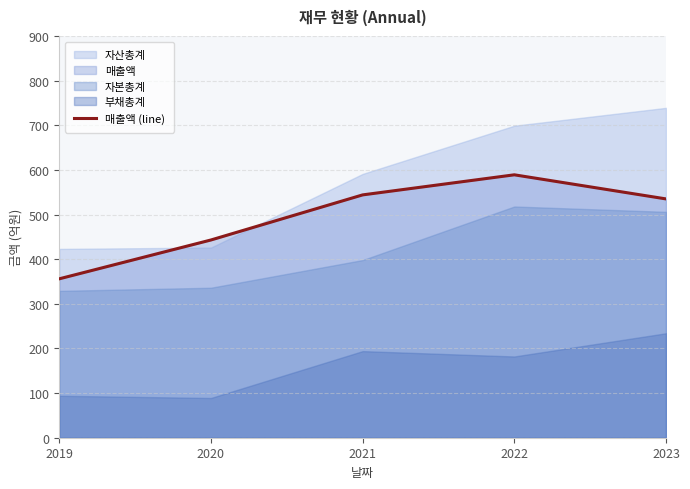

How many interior local peaks (higher than both neighbors) does the data have?

1